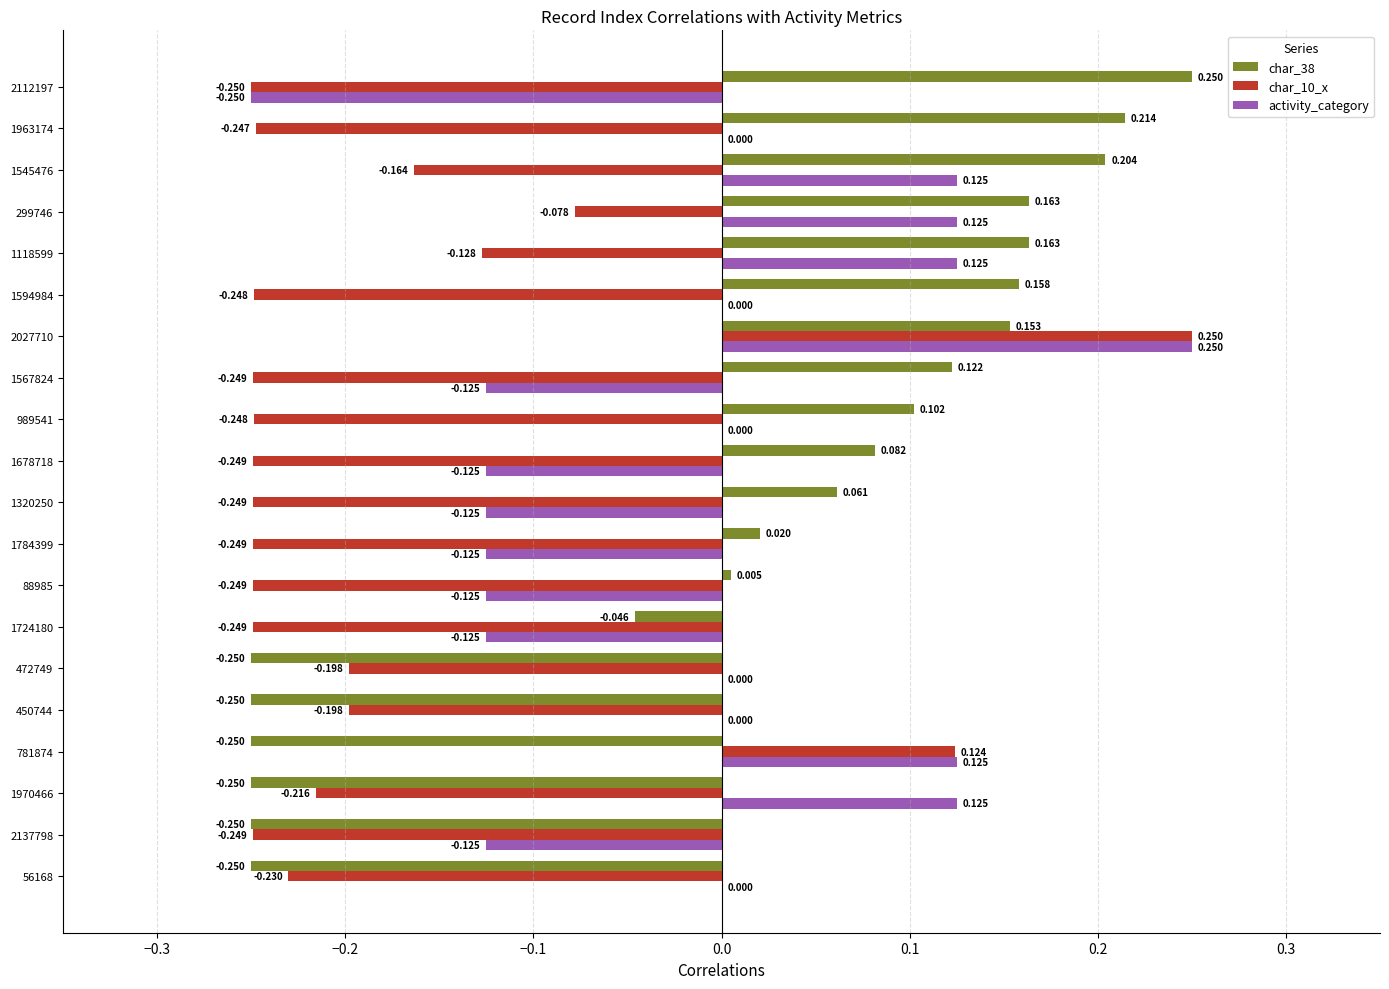

What are all the series names shown in the legend?

char_38, char_10_x, activity_category